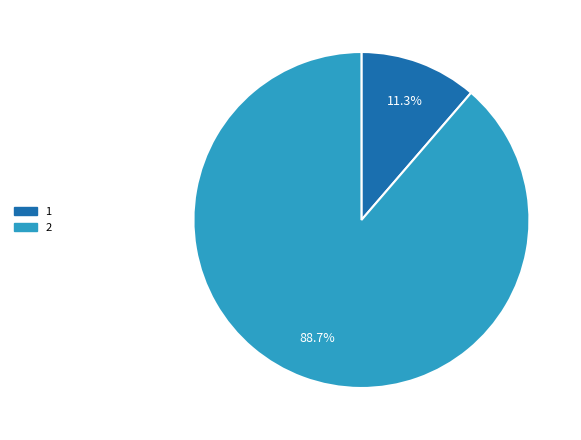

The 1 slice represents 1% of the pie. True or false?

False